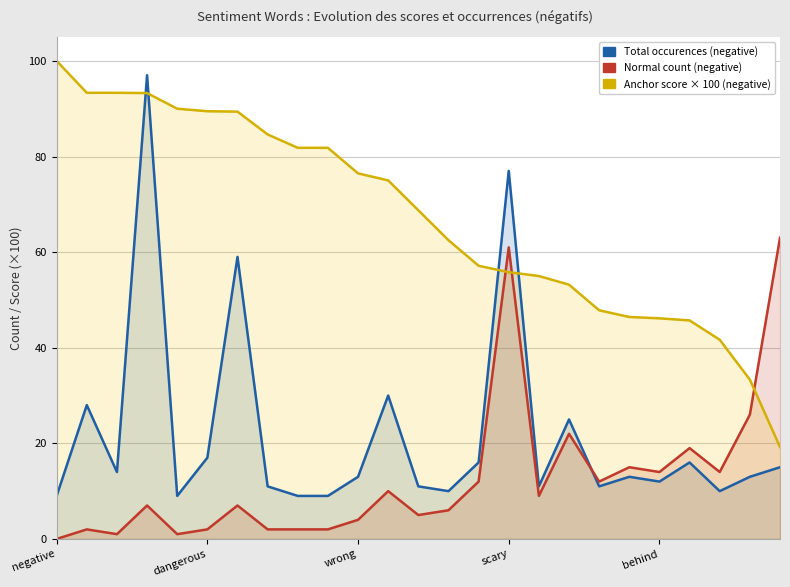

How many distinct data groups are displayed?

3